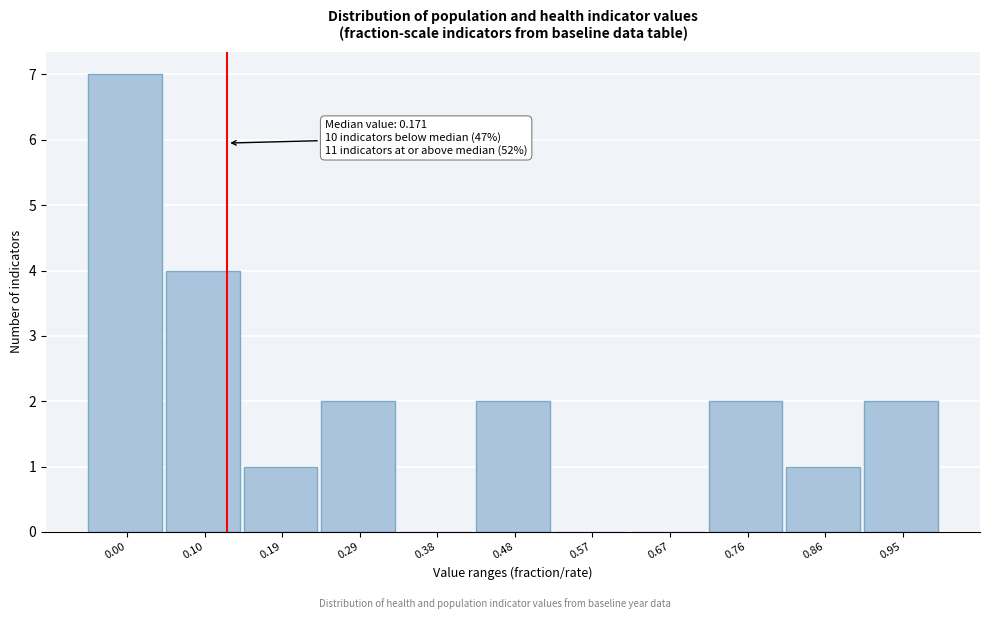

Reading left to right, what are all the values shown in this chart?

0.00=7	0.10=4	0.19=1	0.29=2	0.38=0	0.48=2	0.57=0	0.67=0	0.76=2	0.86=1	0.95=2